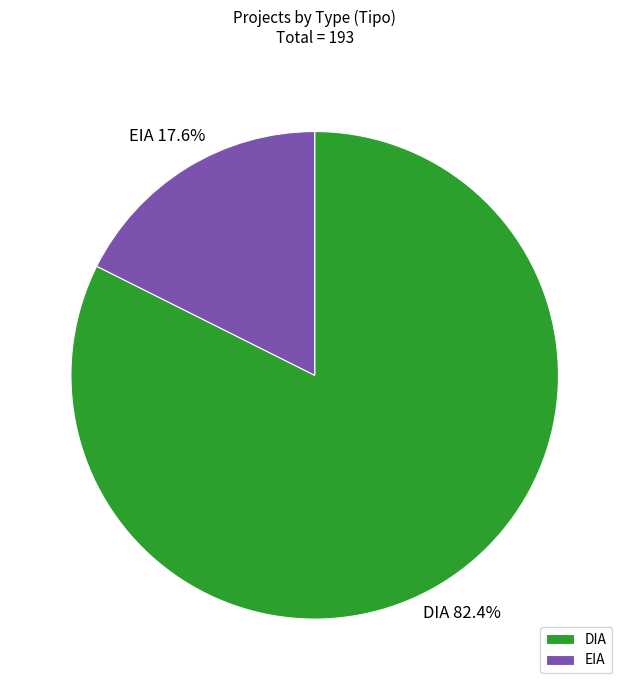

To the nearest percent, what is the average slice percentage?

50%